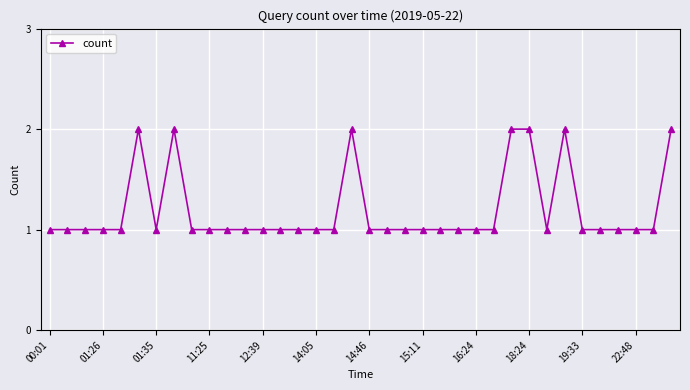

True or false: there are more than 0 points higher than both neighbors.

True